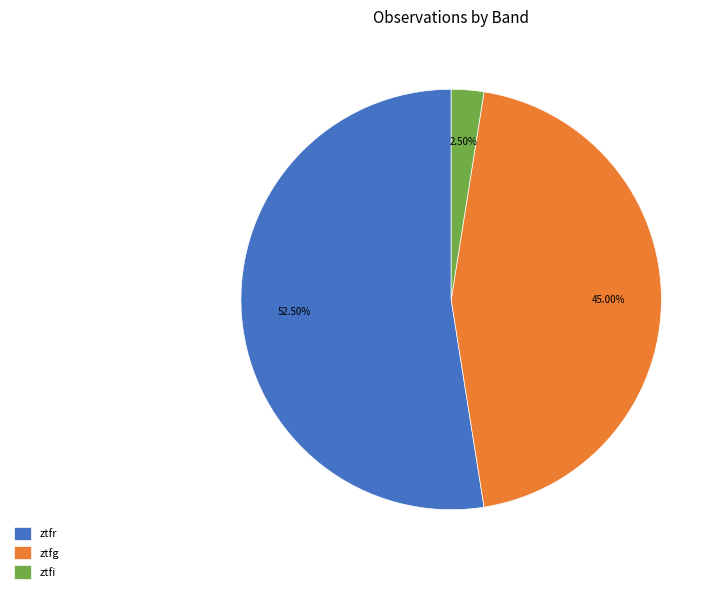

How many segments does this pie chart have?

3